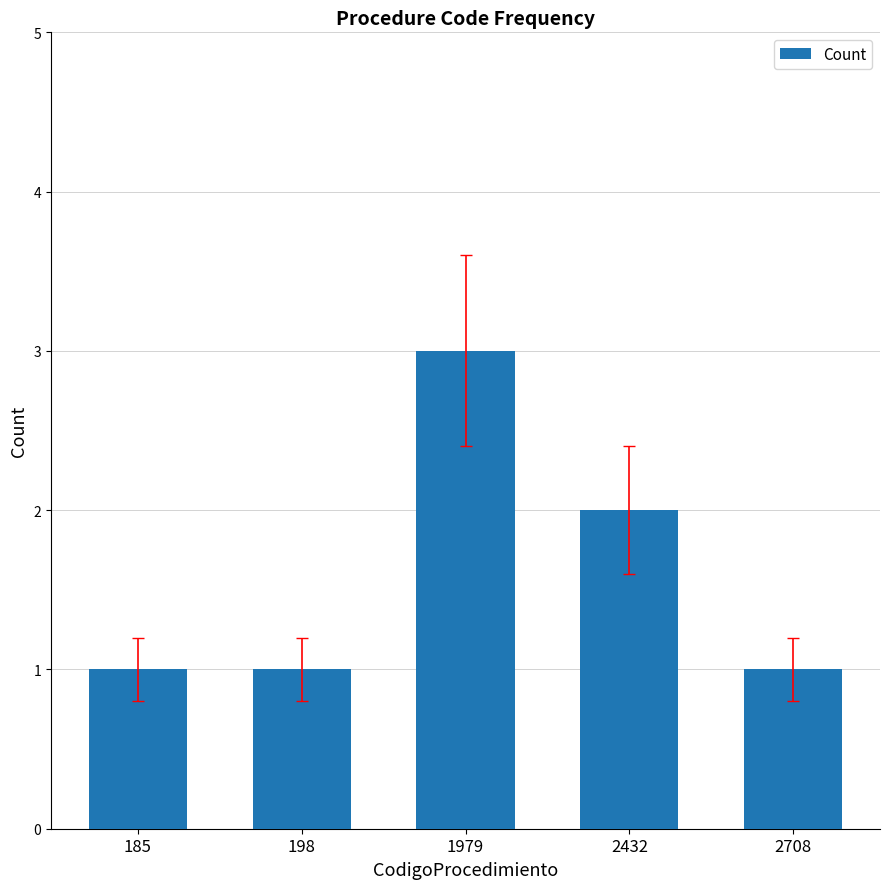

Approximately how many times larger is the value at 1979 compared to 198?

3.0